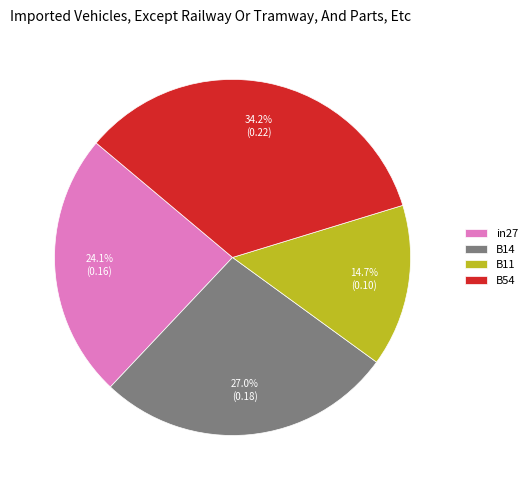

Rank the categories by value from highest to lowest.

B54, B14, in27, B11